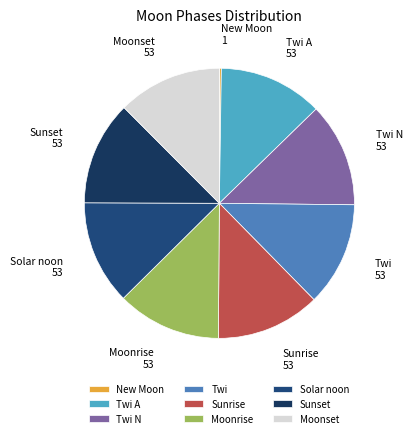

The Moonset slice represents 1% of the pie. True or false?

False